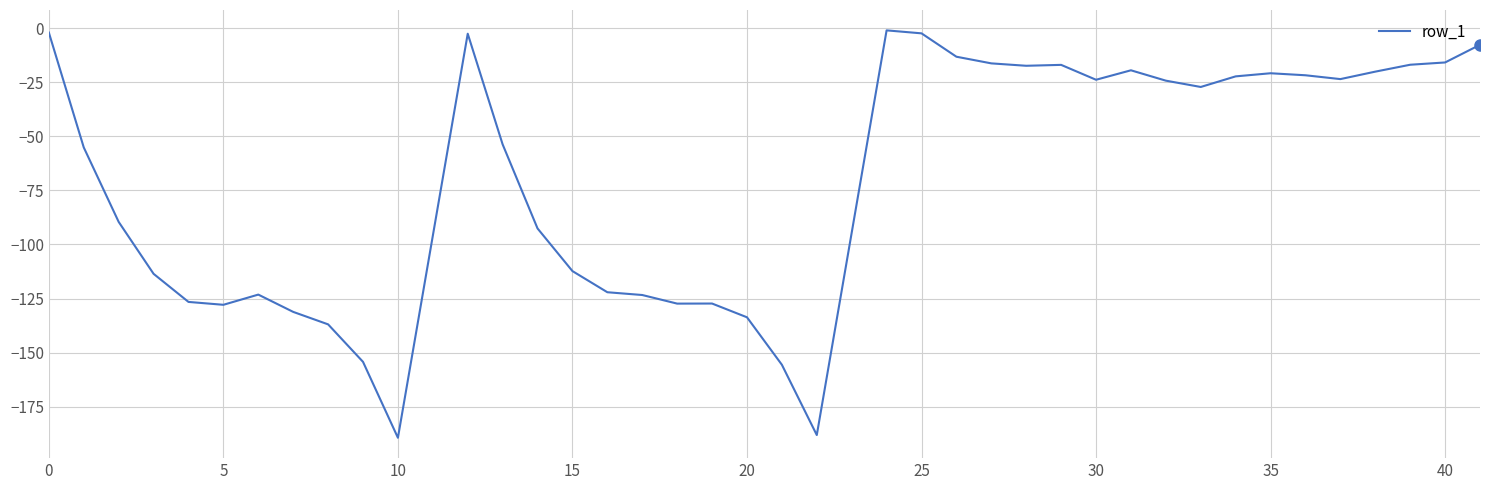

What is the minimum value shown in the chart?

-189.4